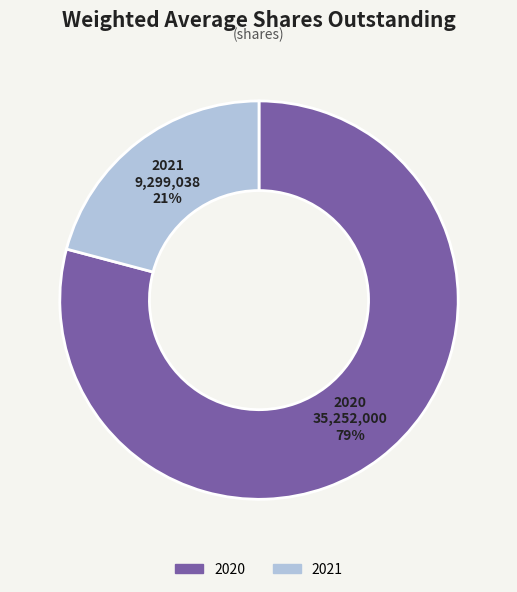

Is the sum of 2021 and 2020 greater than half?

Yes